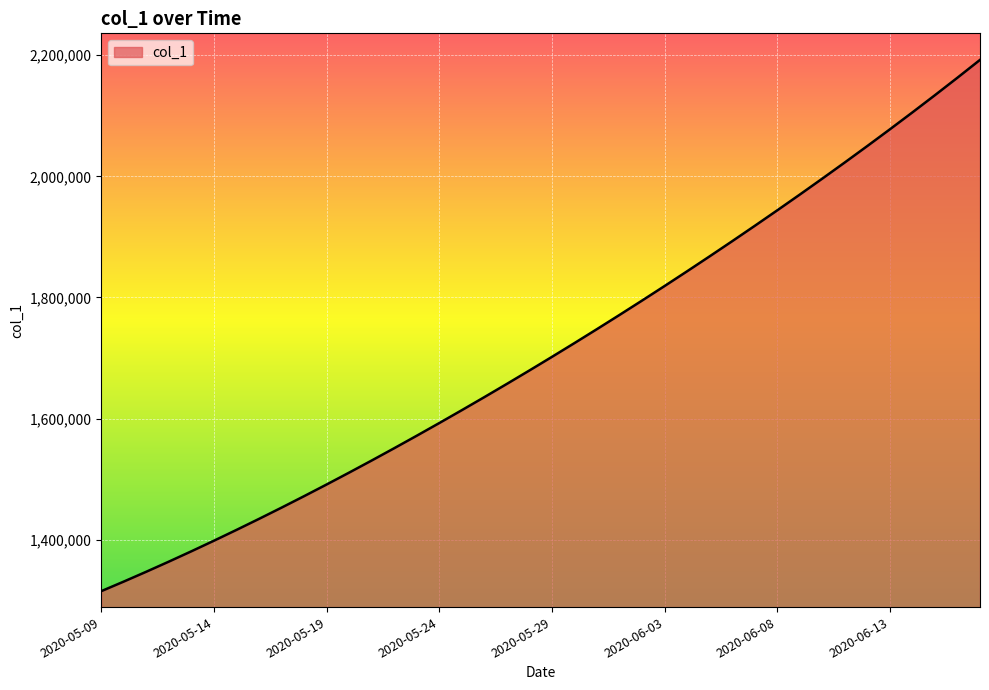

What is the smallest value displayed?

1315099.0